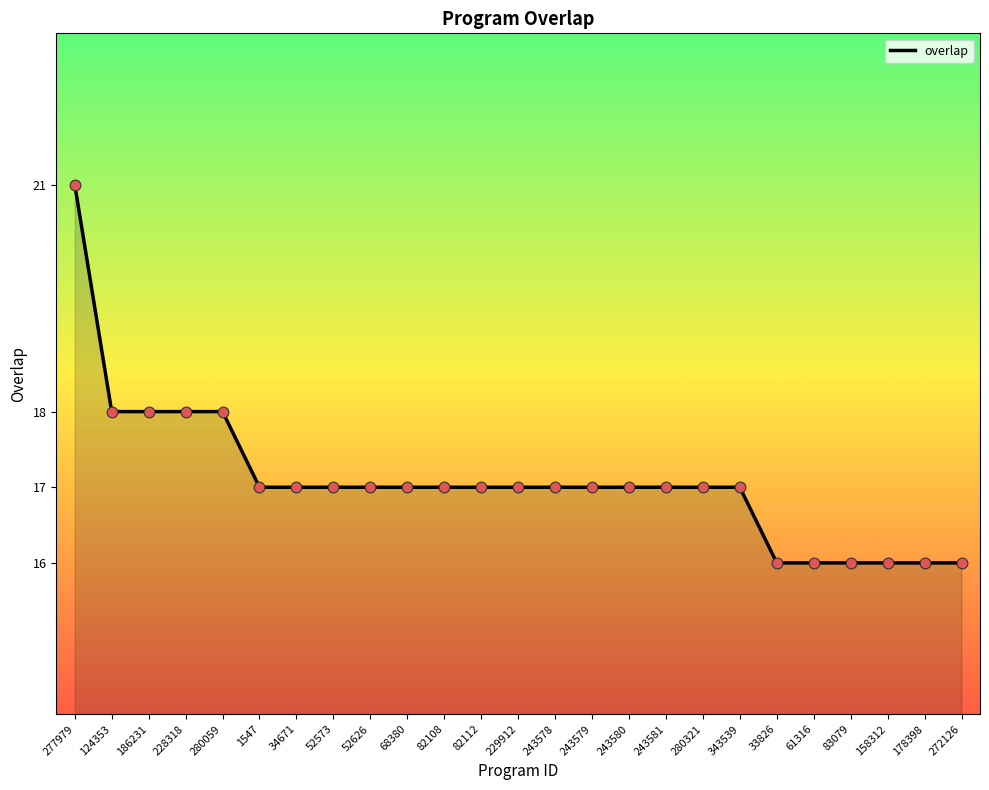

What is the change in value from 52573 to 272126?

-1